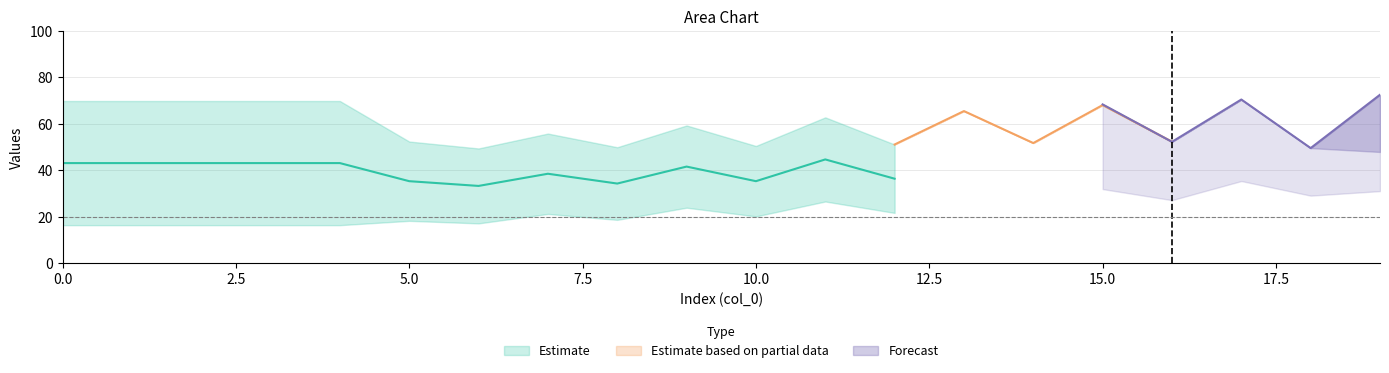

Reading left to right, extract all data points from this chart.

col_1_r0: 16.4	16.4	16.4	16.4	16.4	18.3	17.2	21.3	18.7	24.0	20.2	26.6	21.7	29.3	23.5	31.9	25.4	34.5	27.2	29.2
col_2_r0: 69.9	69.9	69.9	69.9	69.9	52.4	49.4	55.8	50.0	59.3	50.5	62.8	51.1	65.5	51.8	68.1	52.4	70.7	52.5	48.9
col_3_r0: 64.4	64.4	64.4	64.4	64.4	52.4	49.4	55.8	50.0	59.3	50.5	62.8	51.1	65.5	51.8	68.1	52.4	70.7	52.5	72.9
col_1_r1: 17.2	17.2	17.2	17.2	17.2	18.6	18.0	21.3	19.7	23.9	21.6	26.6	23.4	29.3	25.3	32.0	27.2	35.4	29.1	31.1
col_2_r1: 71.1	71.1	71.1	71.1	71.1	56.6	54.6	59.3	54.8	61.6	54.9	63.9	54.8	66.3	54.6	68.4	52.3	70.5	49.6	72.6
col_3_r1: 63.7	63.7	63.7	63.7	63.7	56.6	54.6	59.3	54.8	61.6	54.9	63.9	54.8	66.3	54.6	68.4	52.3	70.5	49.6	47.9